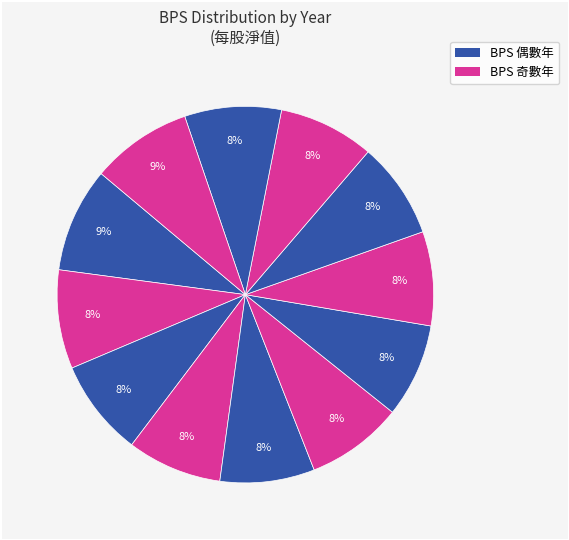

How many segments does this pie chart have?

12